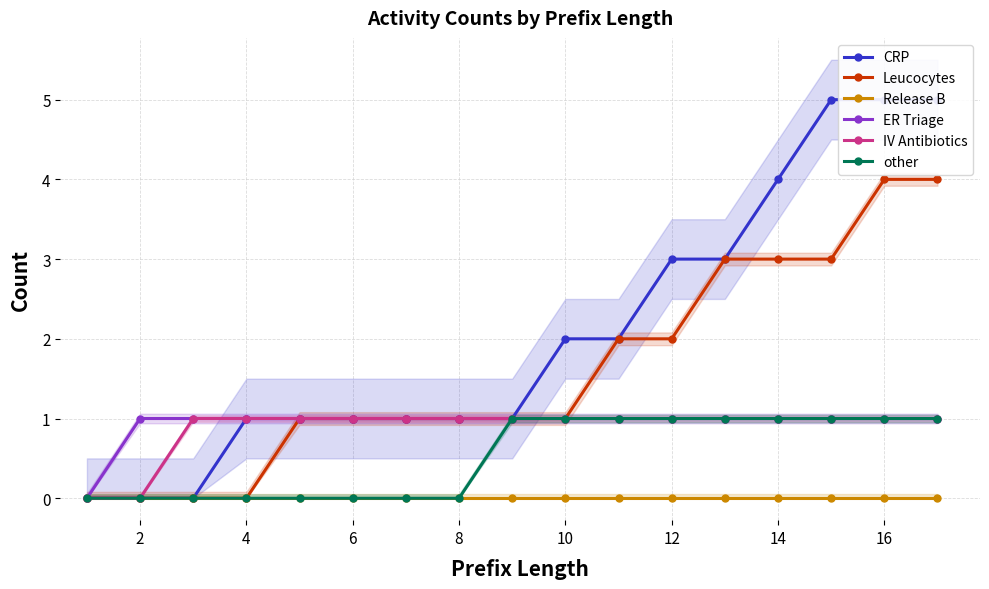

Which series has the widest spread of values?

CRP